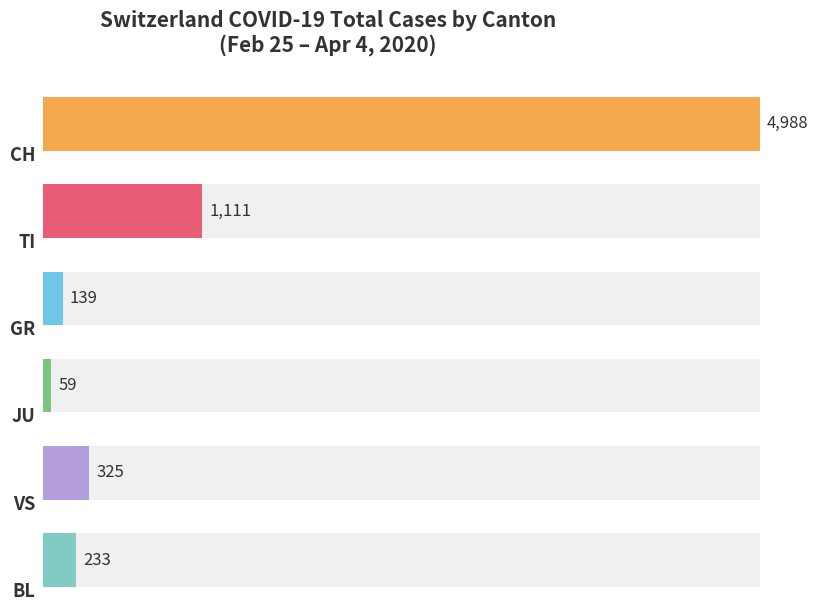

What are all the series names shown in the legend?

CH, TI, GR, JU, VS, BL